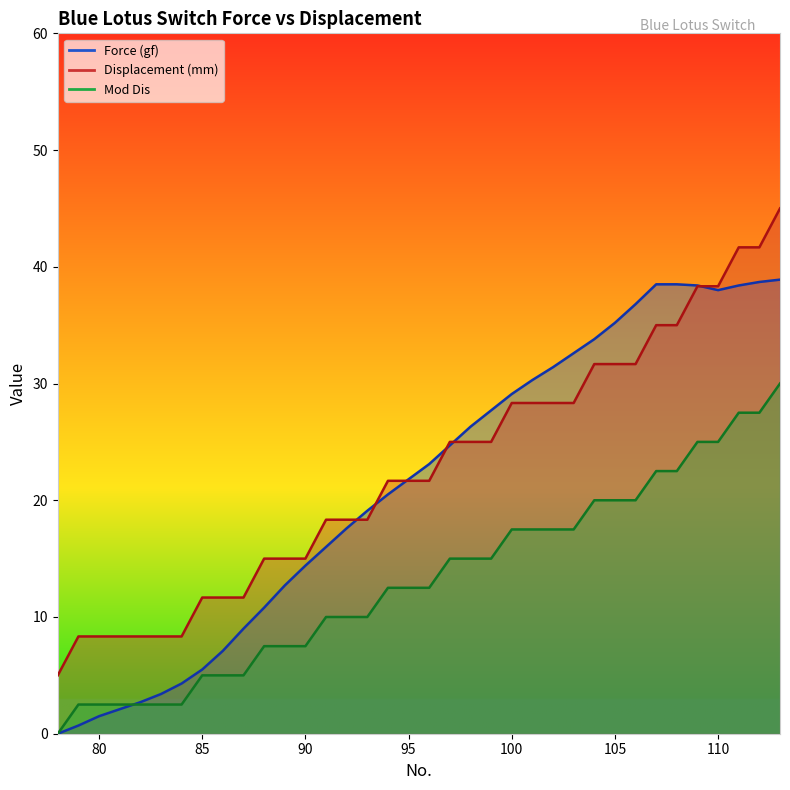

What is the approximate value of Displacement (mm) at 107?

35.0